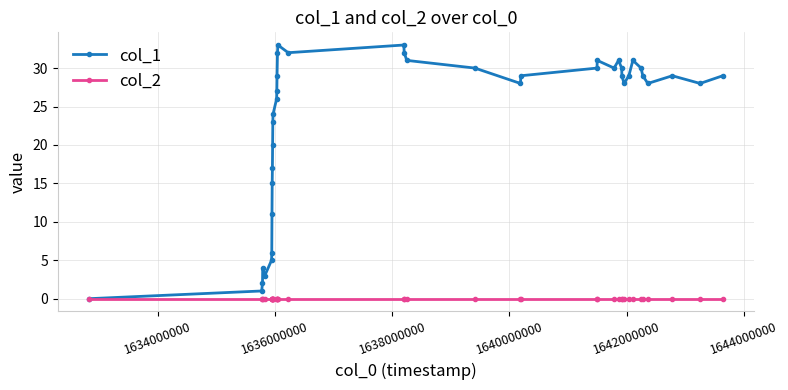

What is the average value of the col_1 series?

23